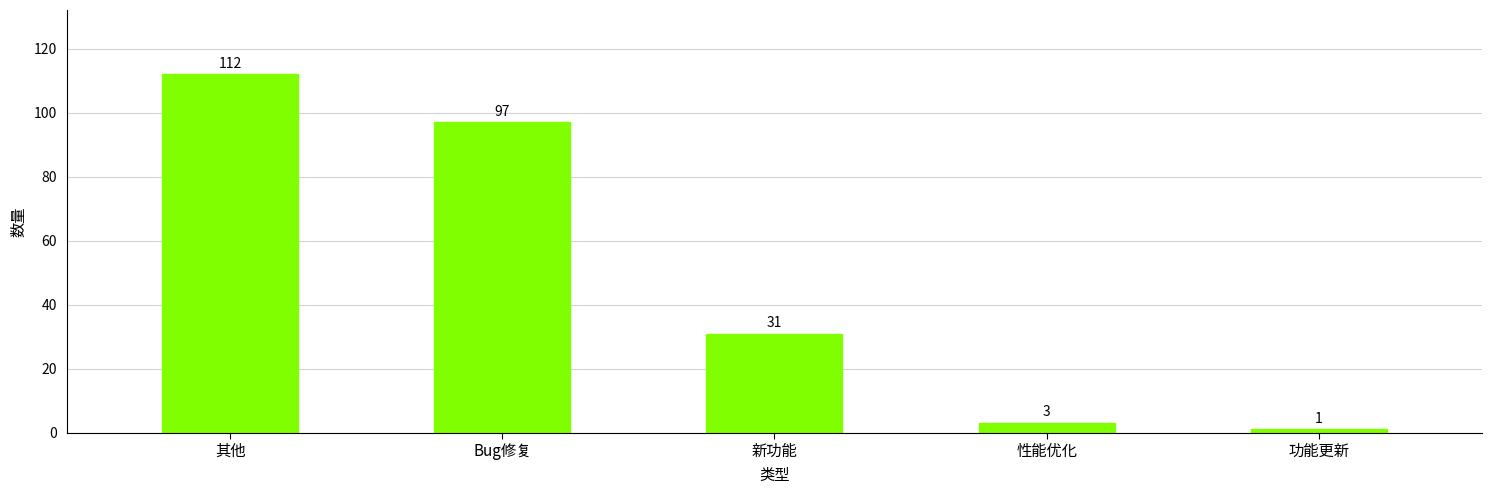

What is the ratio of the value at 新功能 to the value at 性能优化?

10.3